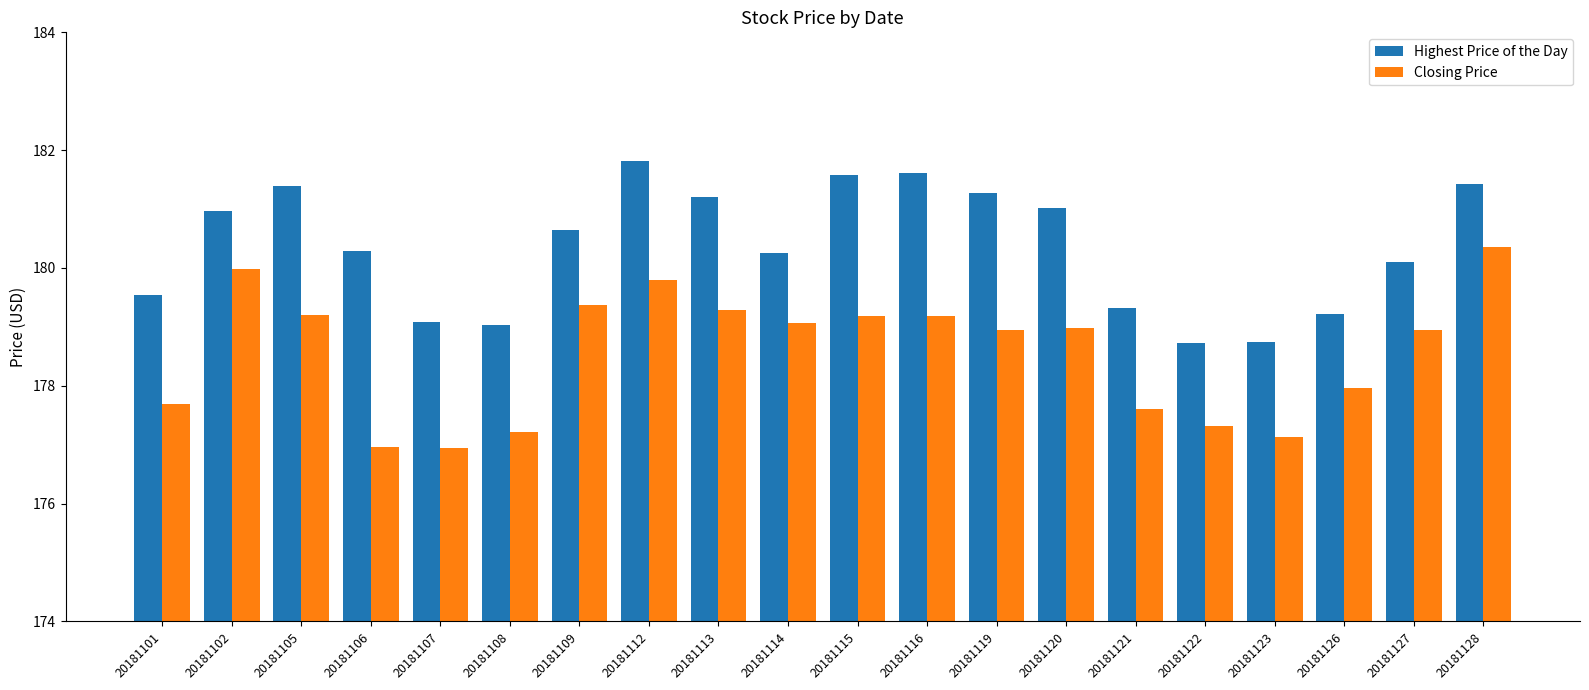

How many bars are there in total?

40